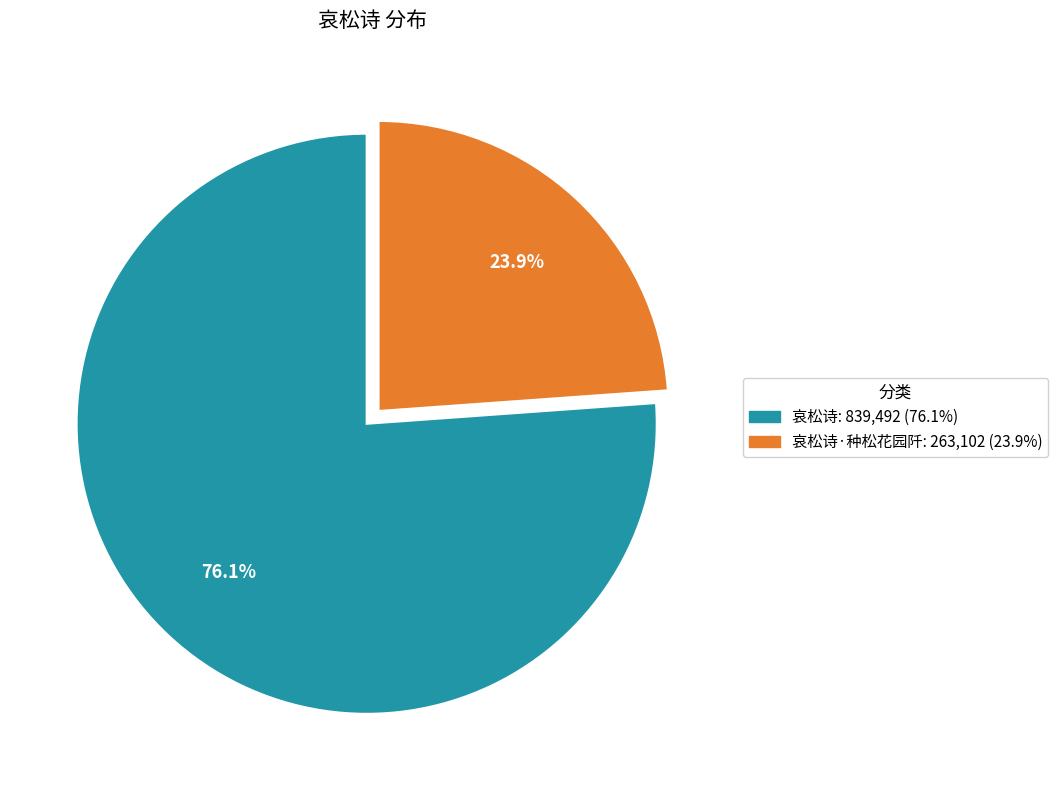

Does any single category account for the majority?

Yes